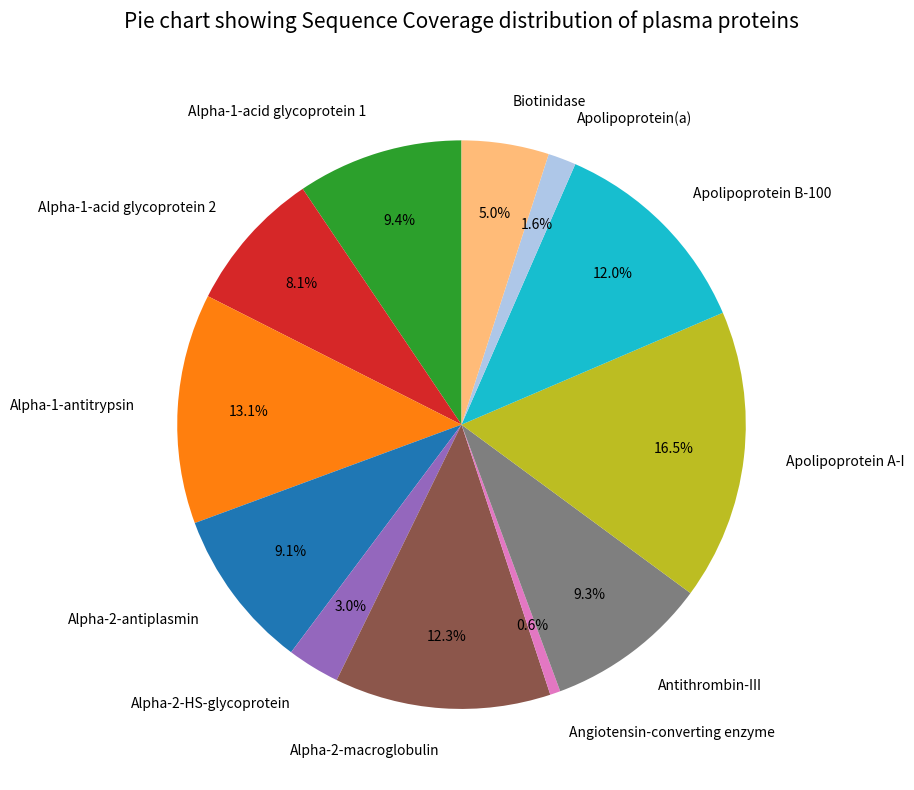

How many segments does this pie chart have?

12